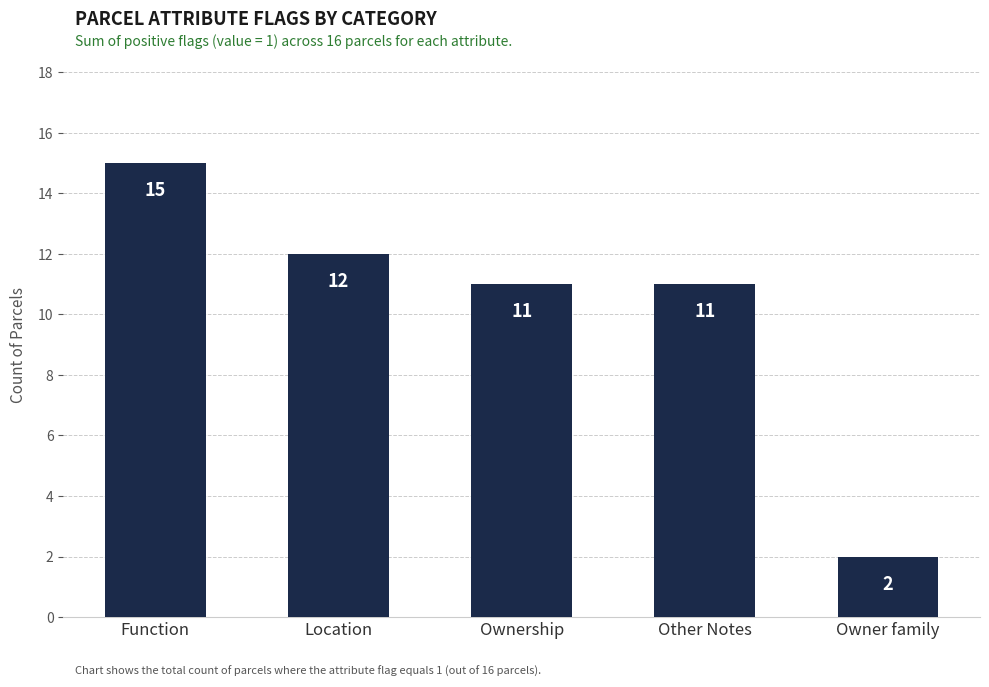

What position from the right is Location?

4